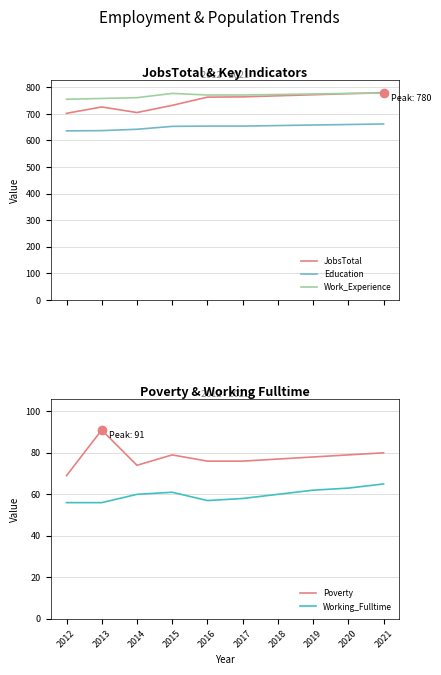

What value does the Work_Experience series have at 2014, to the nearest 10?

760